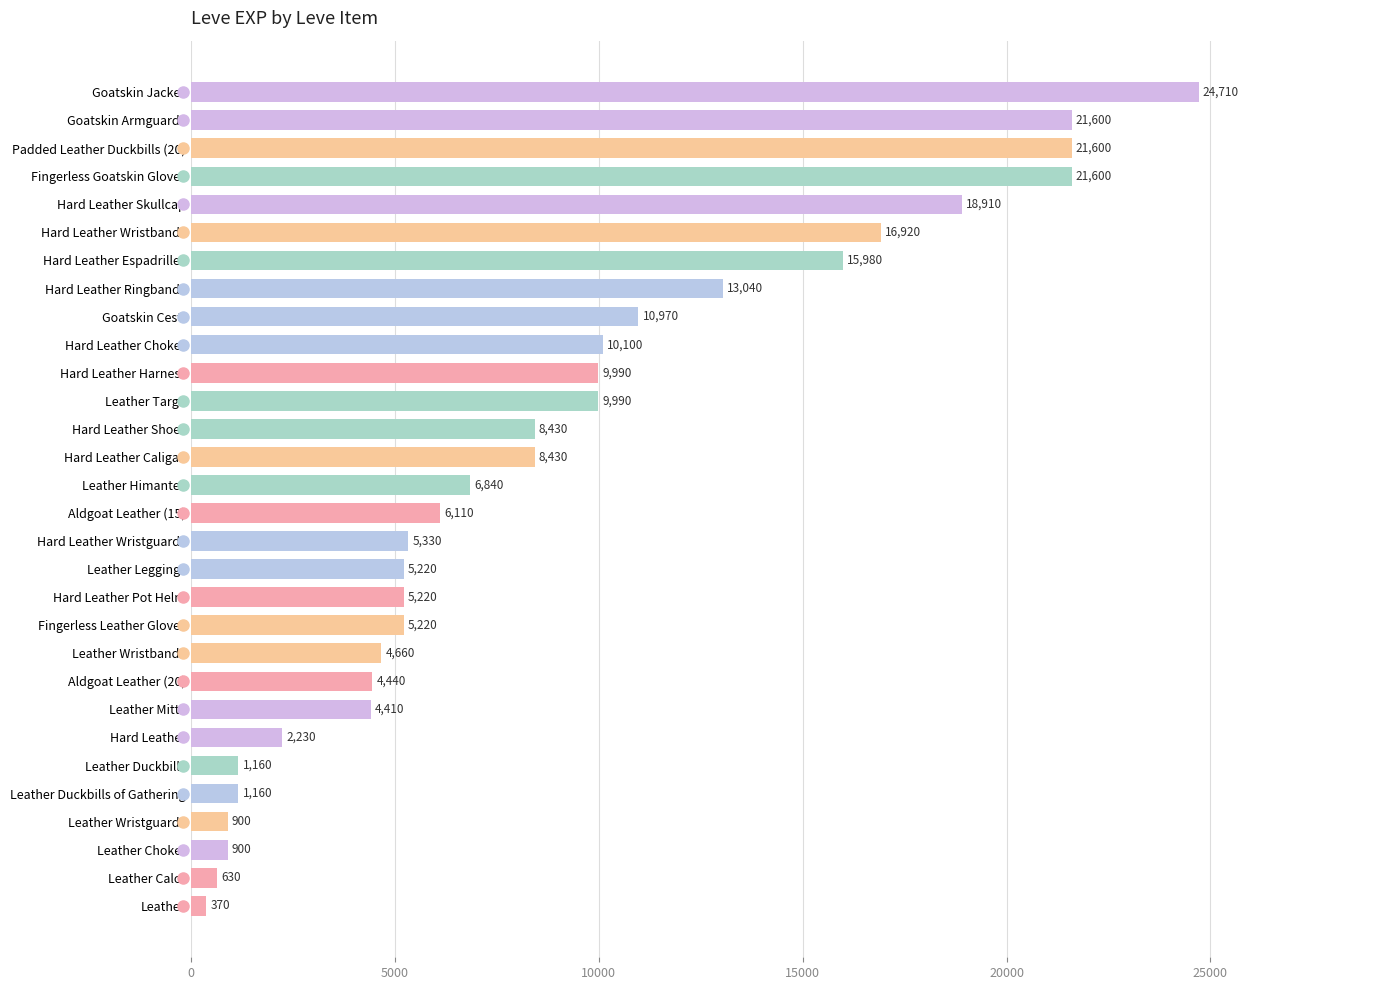

Reading top to bottom, list all the values displayed in this chart.

Goatskin Jacket=24710	Goatskin Armguards=21600	Padded Leather Duckbills (20)=21600	Fingerless Goatskin Gloves=21600	Hard Leather Skullcap=18910	Hard Leather Wristbands=16920	Hard Leather Espadrilles=15980	Hard Leather Ringbands=13040	Goatskin Cesti=10970	Hard Leather Choker=10100	Hard Leather Harness=9990	Leather Targe=9990	Hard Leather Shoes=8430	Hard Leather Caligae=8430	Leather Himantes=6840	Aldgoat Leather (15)=6110	Hard Leather Wristguards=5330	Leather Leggings=5220	Hard Leather Pot Helm=5220	Fingerless Leather Gloves=5220	Leather Wristbands=4660	Aldgoat Leather (20)=4440	Leather Mitts=4410	Hard Leather=2230	Leather Duckbills=1160	Leather Duckbills of Gathering=1160	Leather Wristguards=900	Leather Choker=900	Leather Calot=630	Leather=370